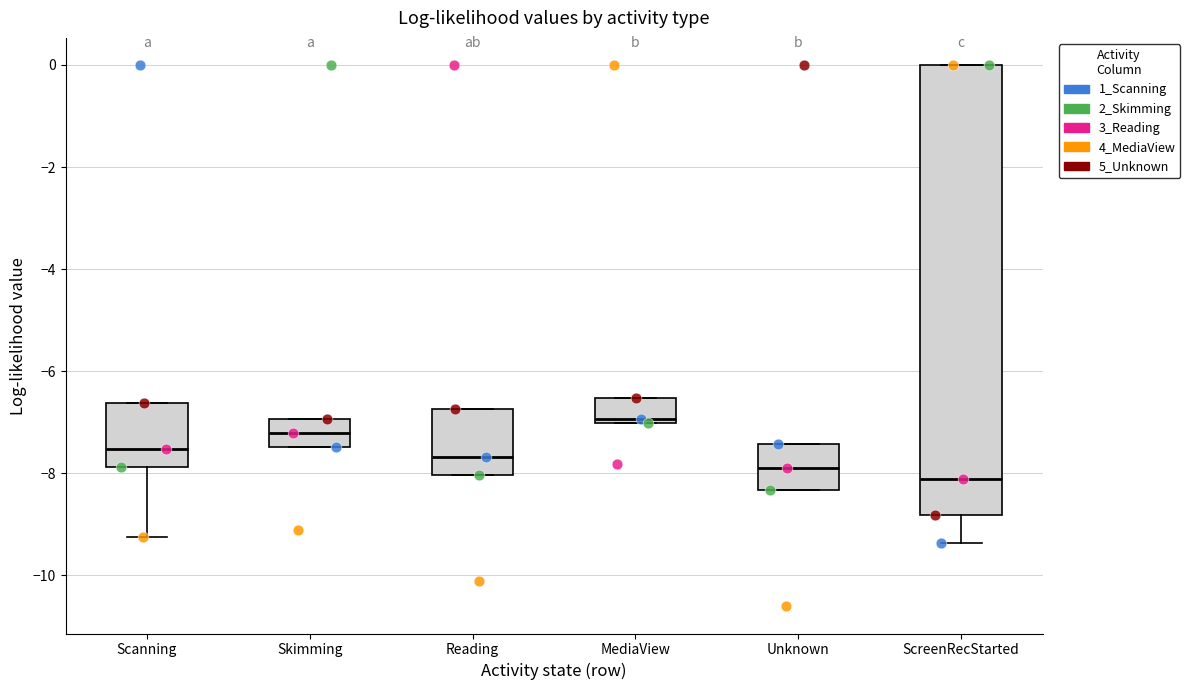

Where is the lower edge of the box for MediaView on the y-axis? The values are not printed on the chart, so give them approximately, as read against the axis.

-7.0